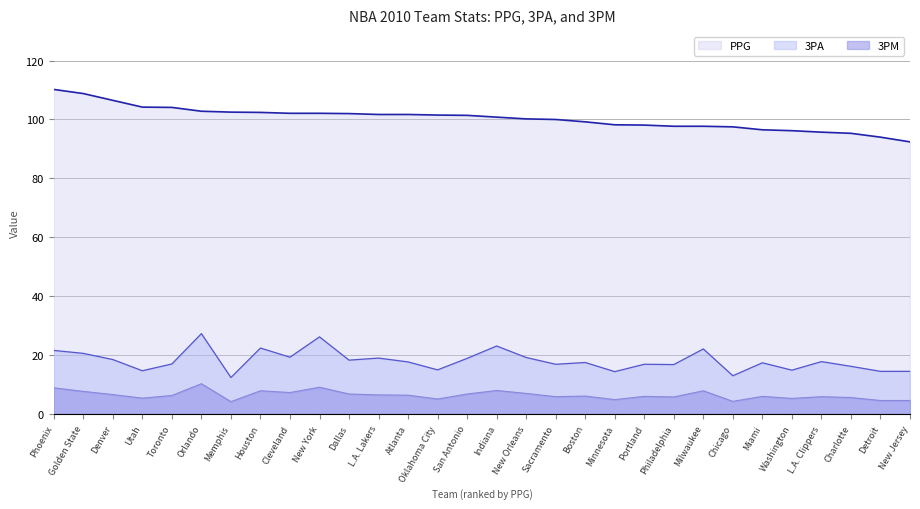

What is the difference between the maximum and minimum values in the PPG series?

17.8